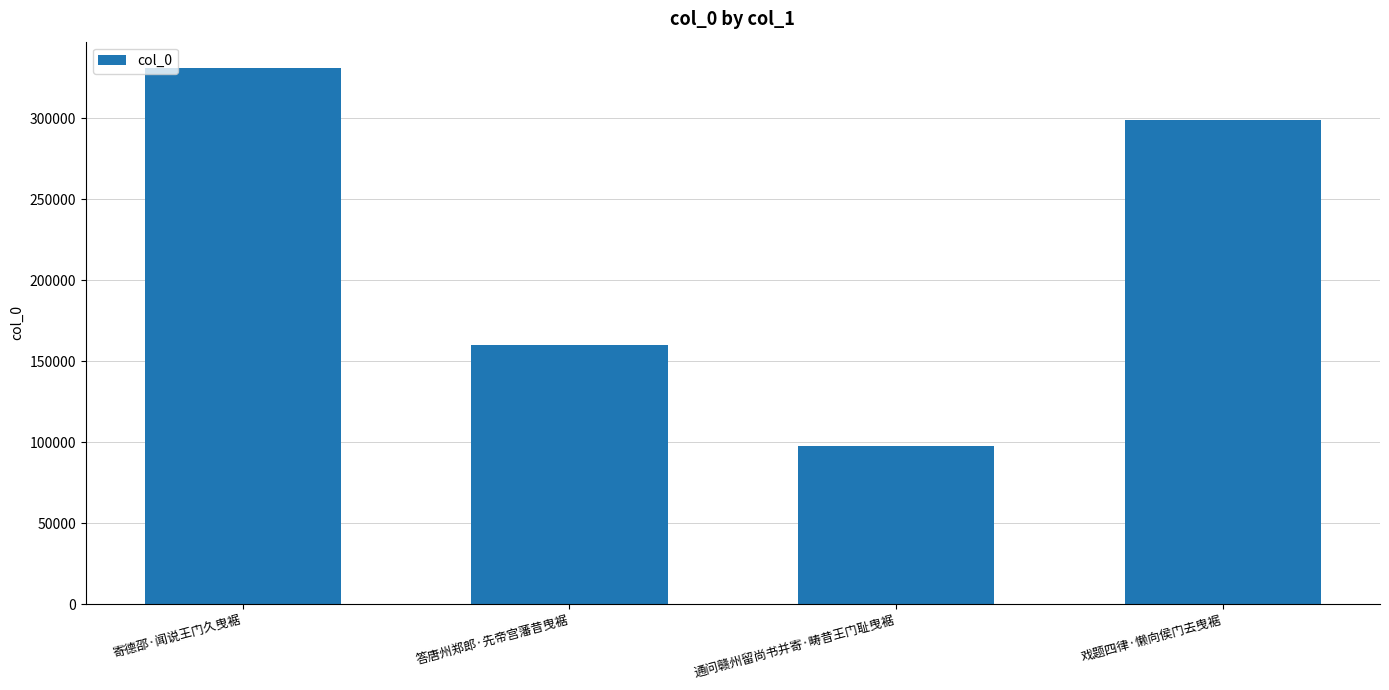

The value at 答唐州郑郎·先帝宫藩昔曳裾 is 216336. True or false?

False